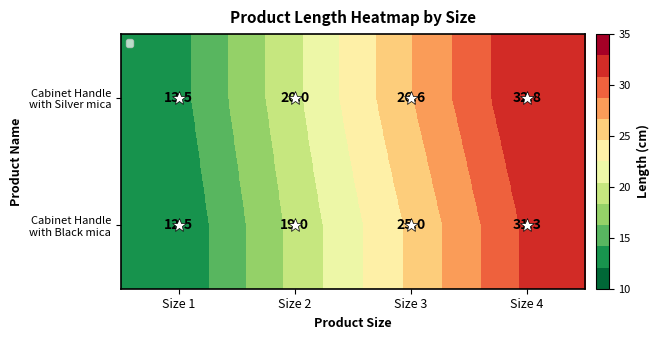

At which category does the chart reach its peak across all series?

Size 4